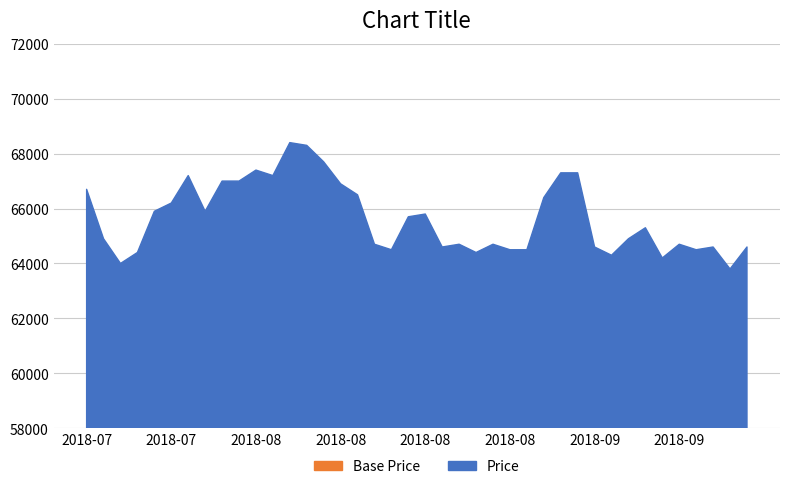

What is the approximate value at 2018-08-14, to the nearest 10?

64700